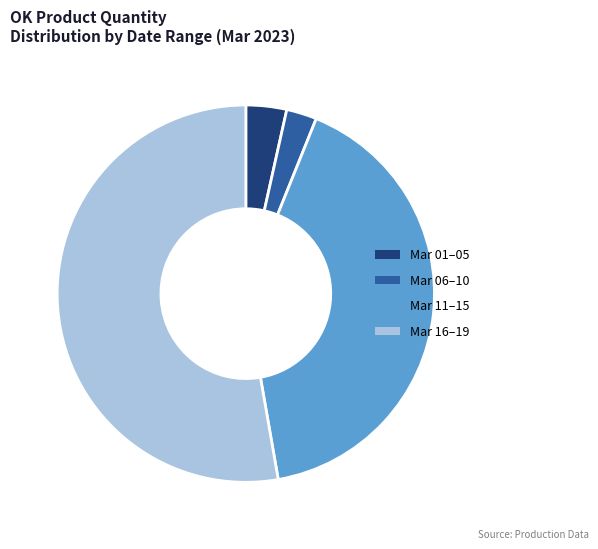

Which has a higher value, Mar 06–10 or Mar 01–05?

Mar 01–05